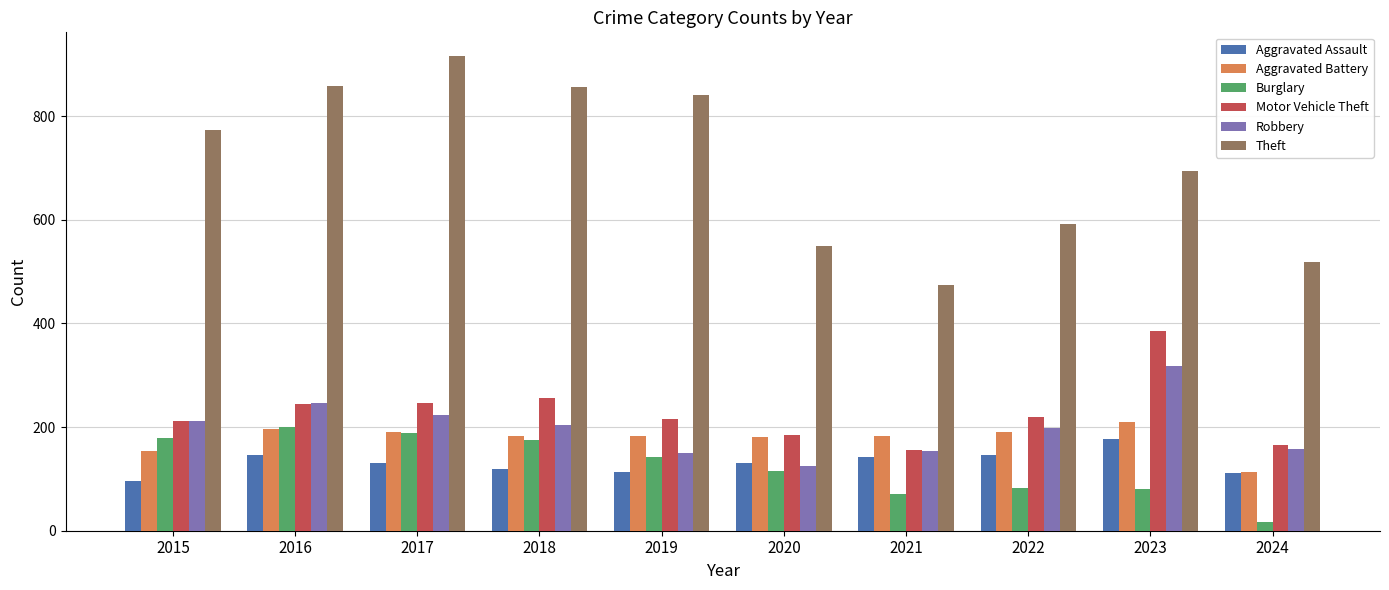

What are all the series names shown in the legend?

Aggravated Assault, Aggravated Battery, Burglary, Motor Vehicle Theft, Robbery, Theft